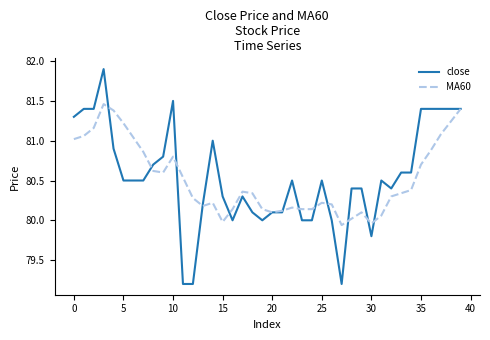

What is the lowest value of the close series?

79.2